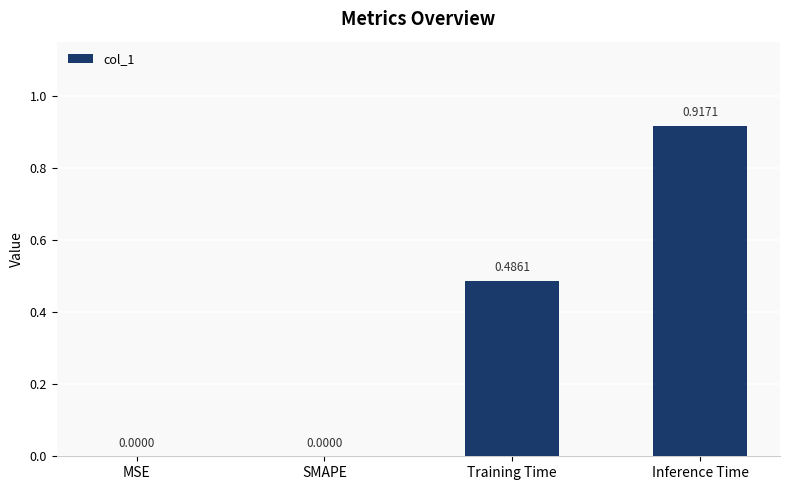

Which has a higher value, Training Time or MSE?

Training Time